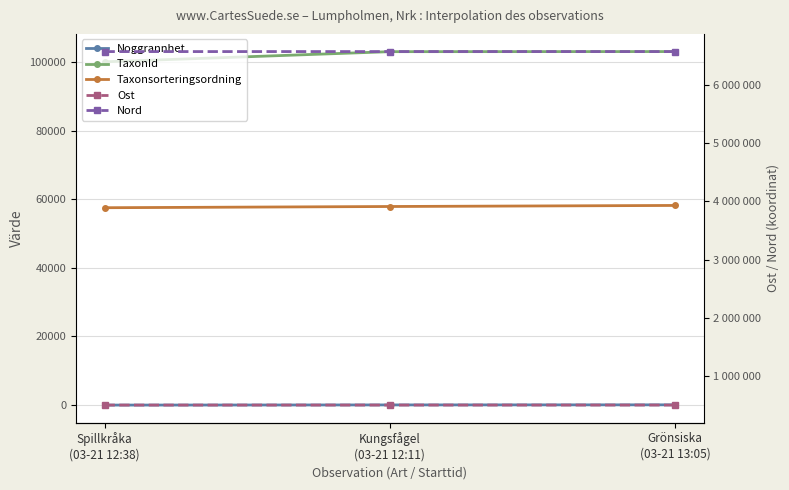

What is the maximum value shown in the chart?

6577056